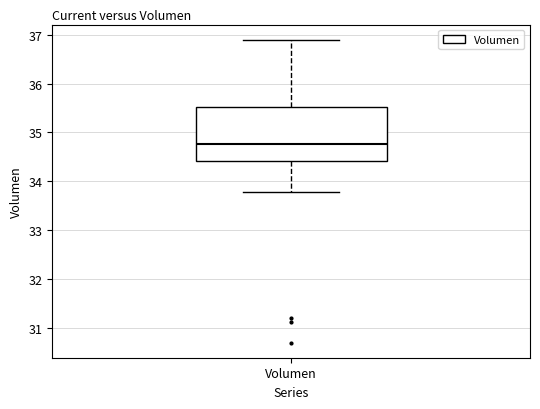

Read this box plot against the y-axis: the position of the median line, the range covered by the box, and the ends of both whiskers. The values are not printed on the chart, so give them approximately, as read against the axis.

median 34.8, box 34.4 to 35.5, whiskers 33.8 to 36.9